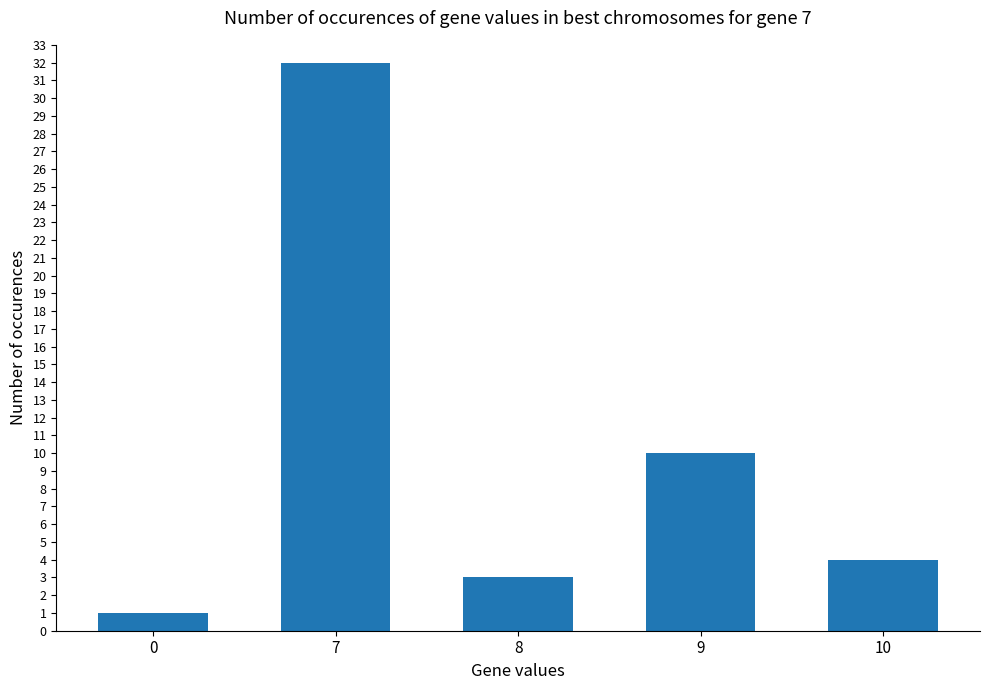

What is the change in value from 9 to 10?

-6